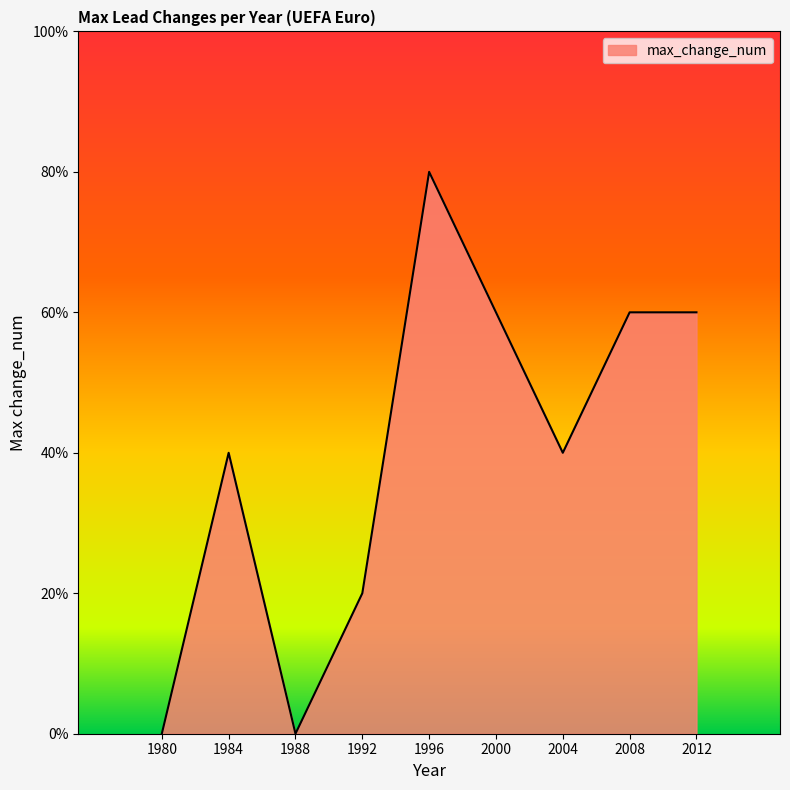

Is this an area chart (filled region under the line)?

Yes